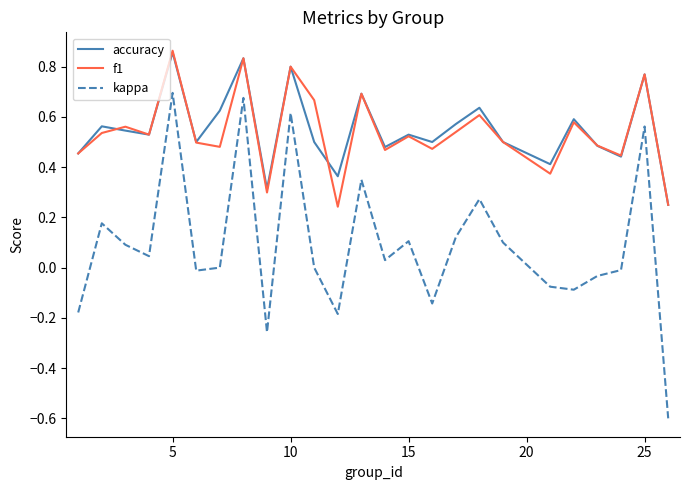

True or false: kappa and accuracy intersect in this chart.

False